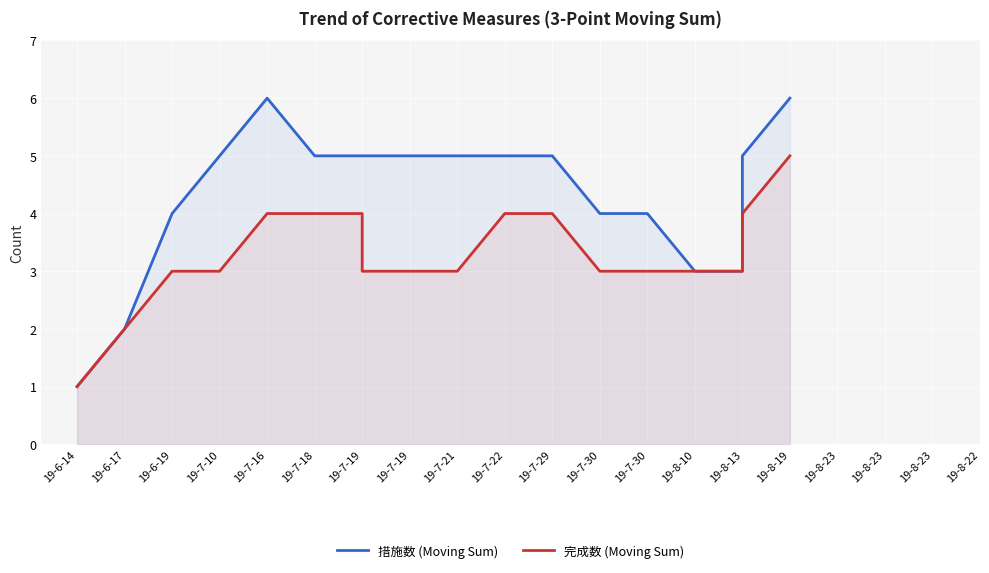

What are all the series names shown in the legend?

措施数 (Moving Sum), 完成数 (Moving Sum)